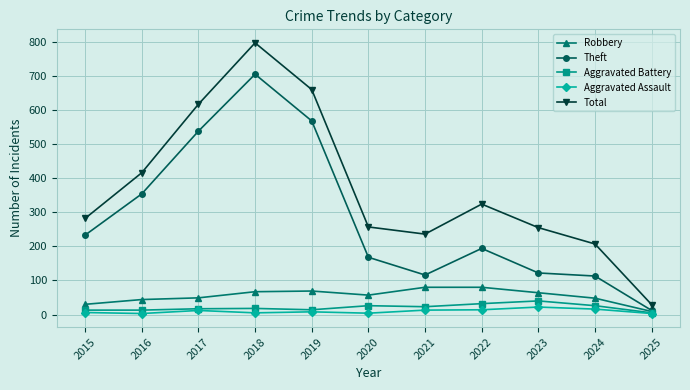

In Aggravated Assault, how many points are higher than both neighbors (excluding endpoints)?

3